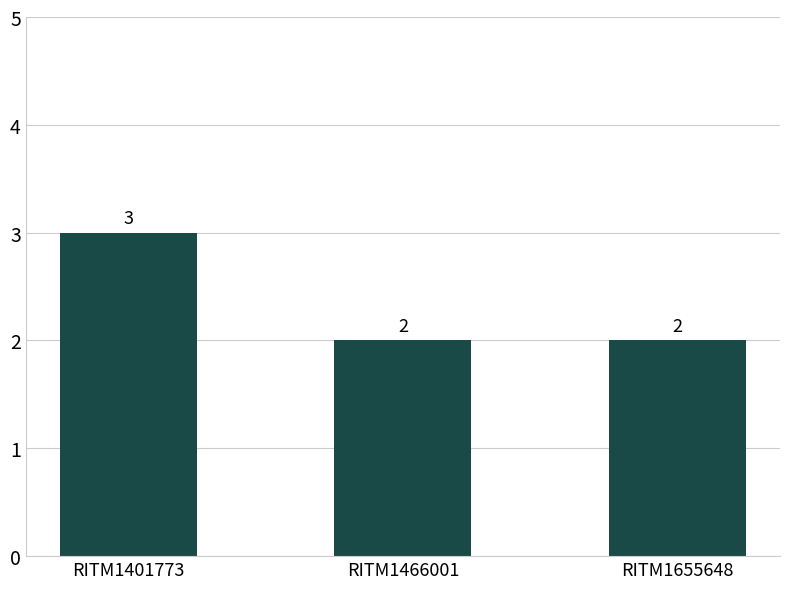

What is the value of the 3rd bar from the left?

2